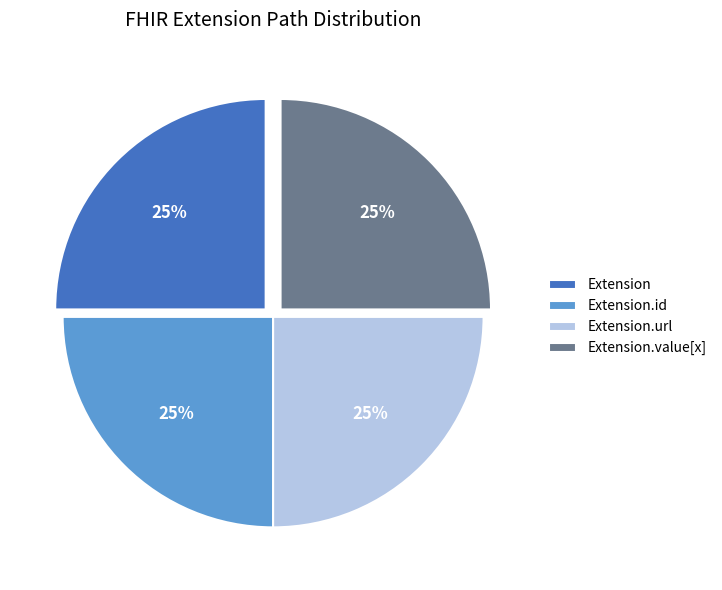

What percentage is the Extension.id slice, to the nearest percent?

25%